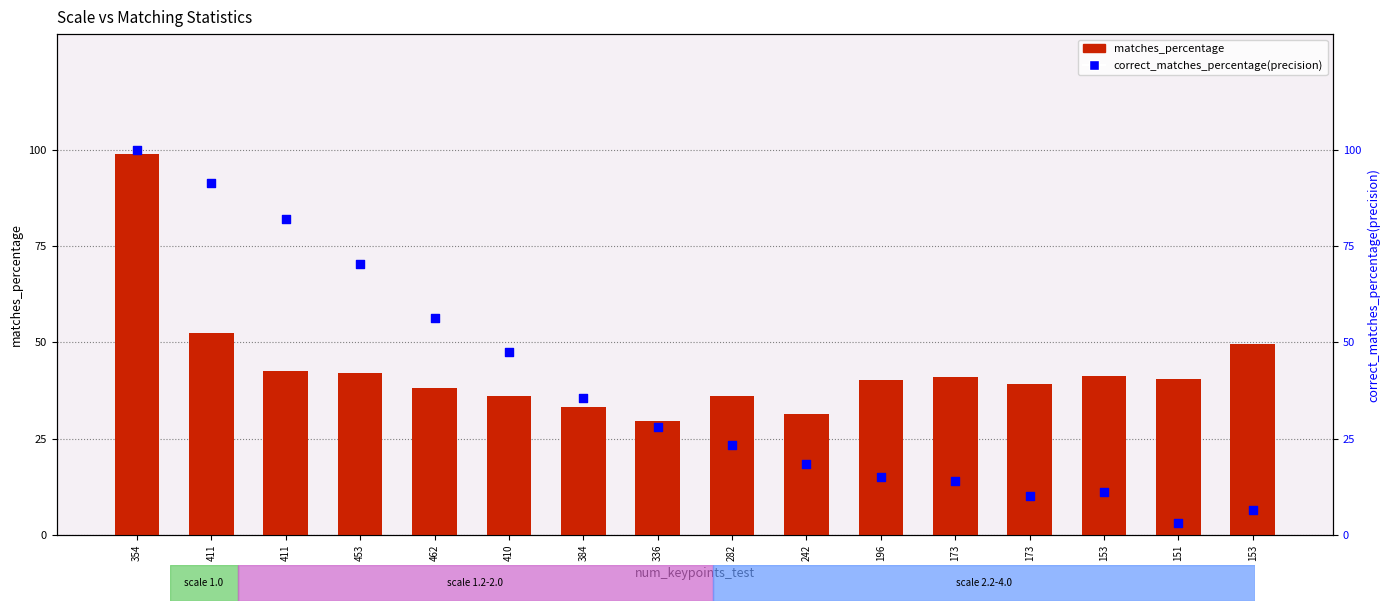

Which series has the largest total across all categories?

matches_percentage